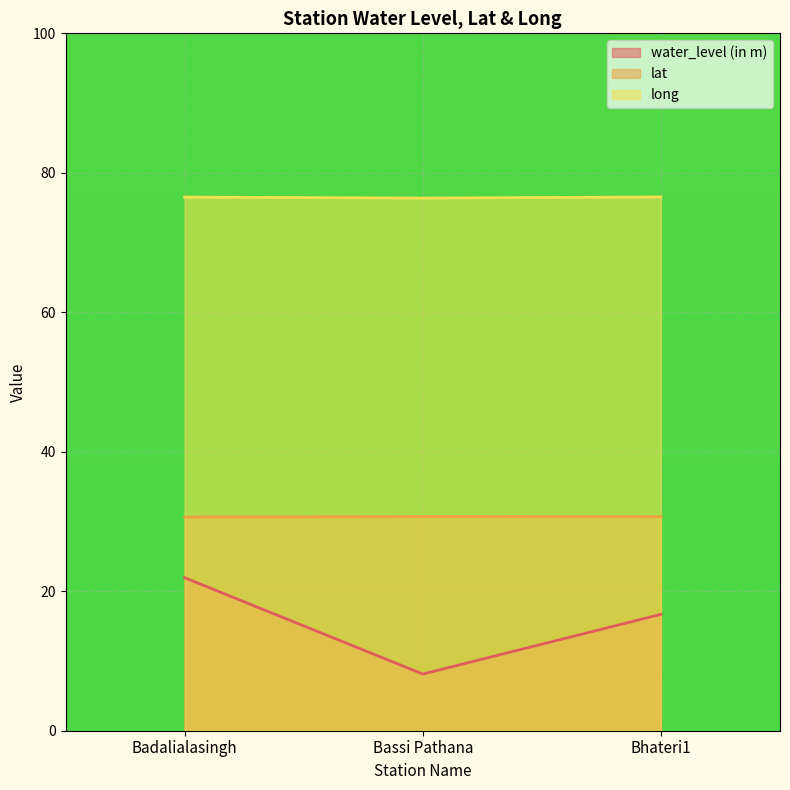

How many lines are shown in the chart?

3